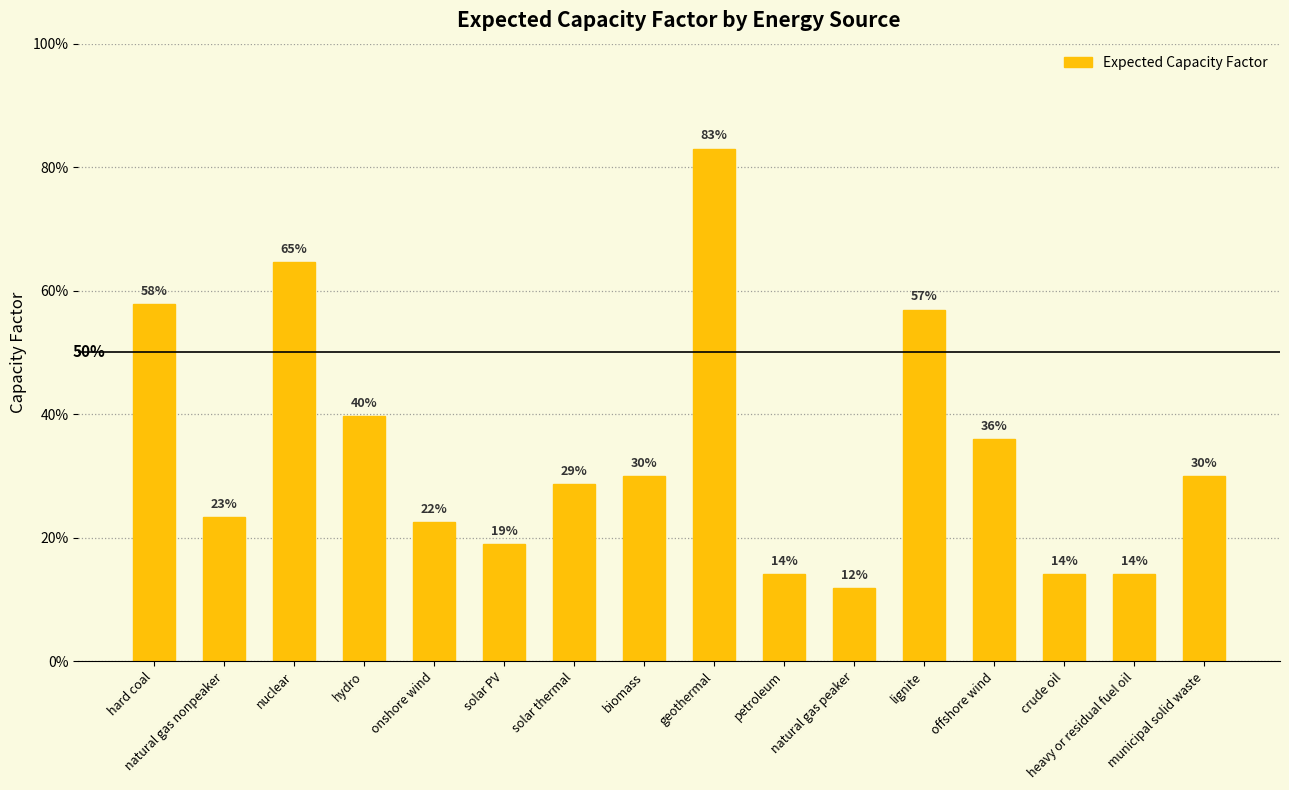

Does the chart contain any negative values?

No